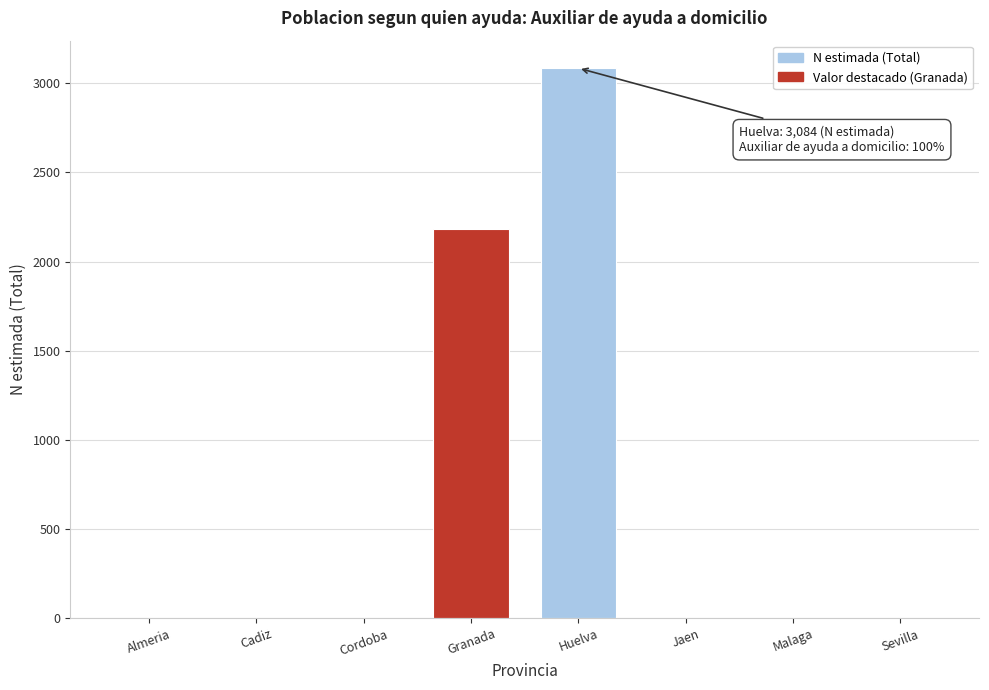

Reading right to left, what are all the values shown in this chart?

Sevilla=0	Malaga=0	Jaen=0	Huelva=3084	Granada=2183	Cordoba=0	Cadiz=0	Almeria=0